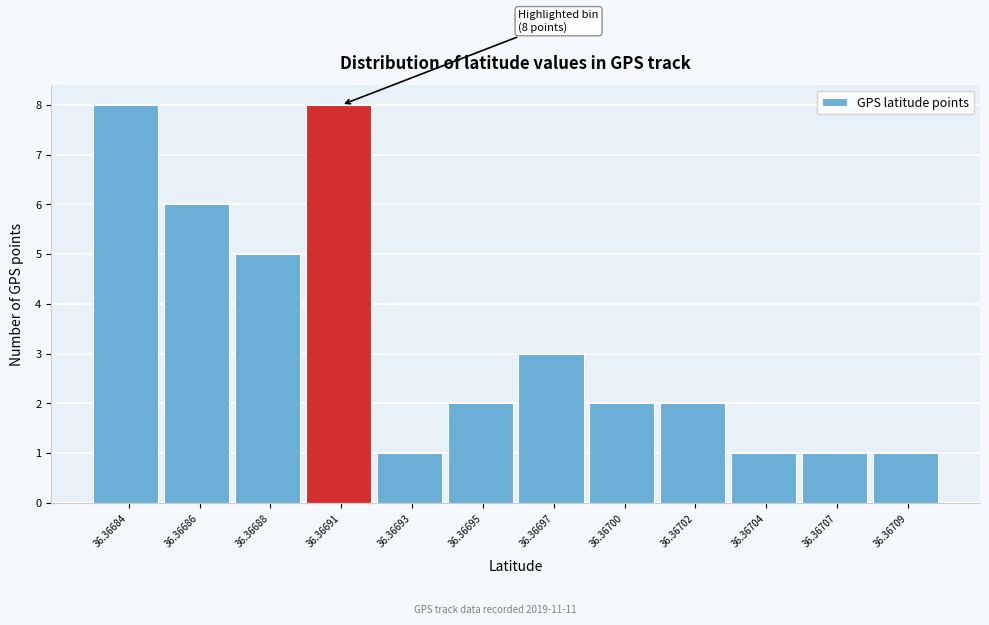

Reading left to right, extract all data points from this chart.

36.36684=8	36.36686=6	36.36688=5	36.36691=8	36.36693=1	36.36695=2	36.36697=3	36.36700=2	36.36702=2	36.36704=1	36.36707=1	36.36709=1